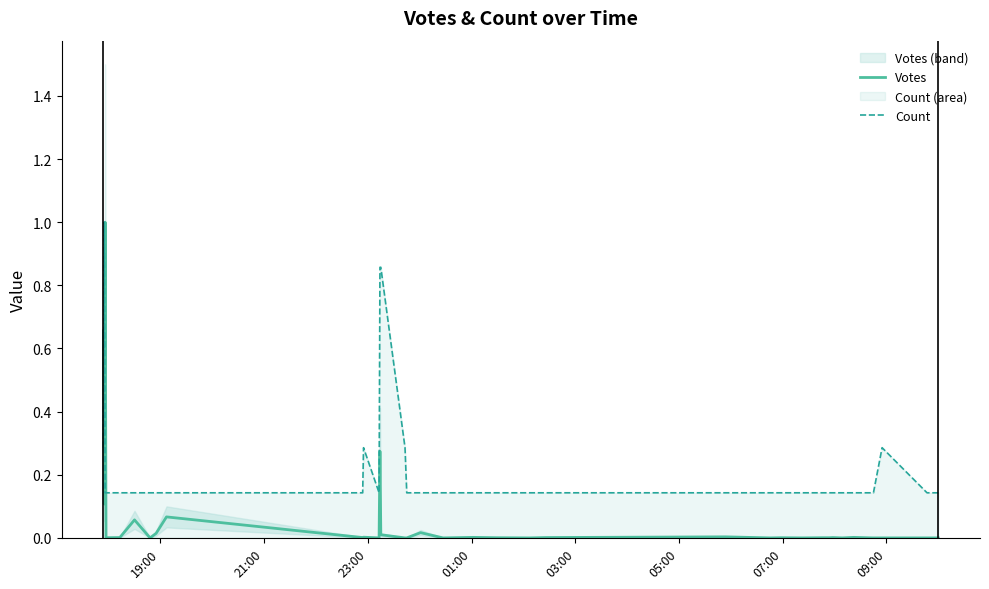

Which series ends up on top after the final intersection of Count and Votes?

Count